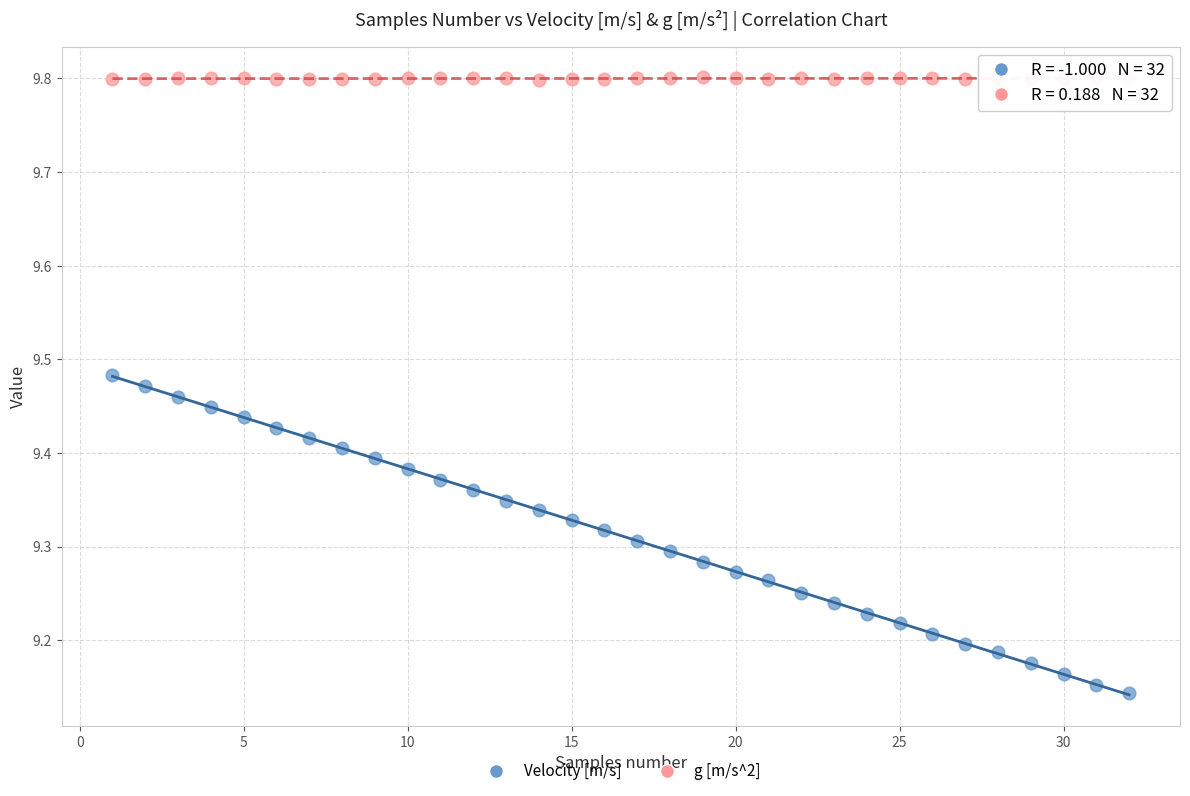

Which series contains the highest Y value?

g [m/s^2]